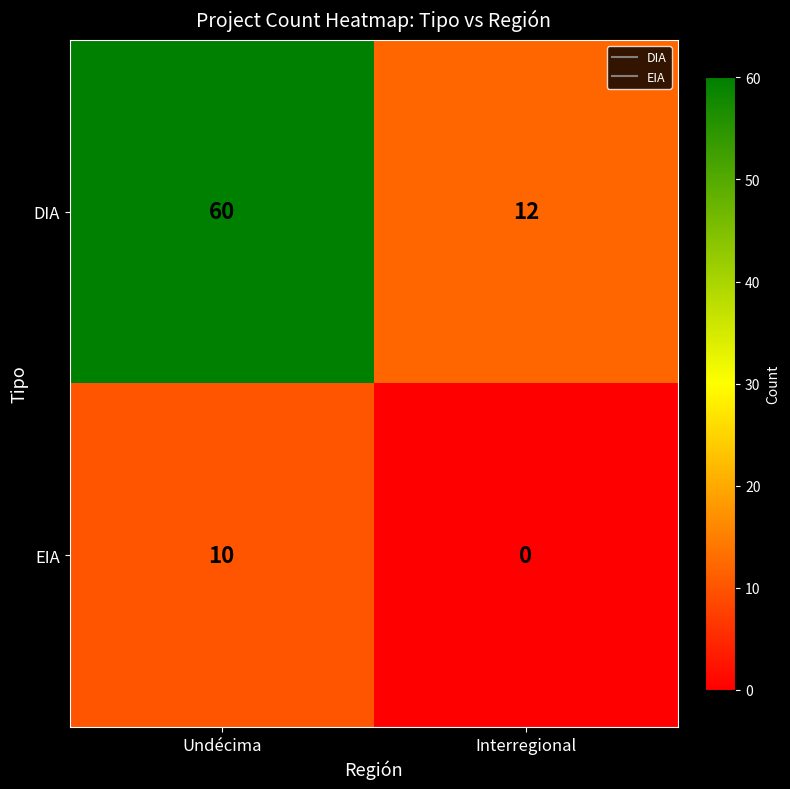

Which series has the largest total across all categories?

DIA